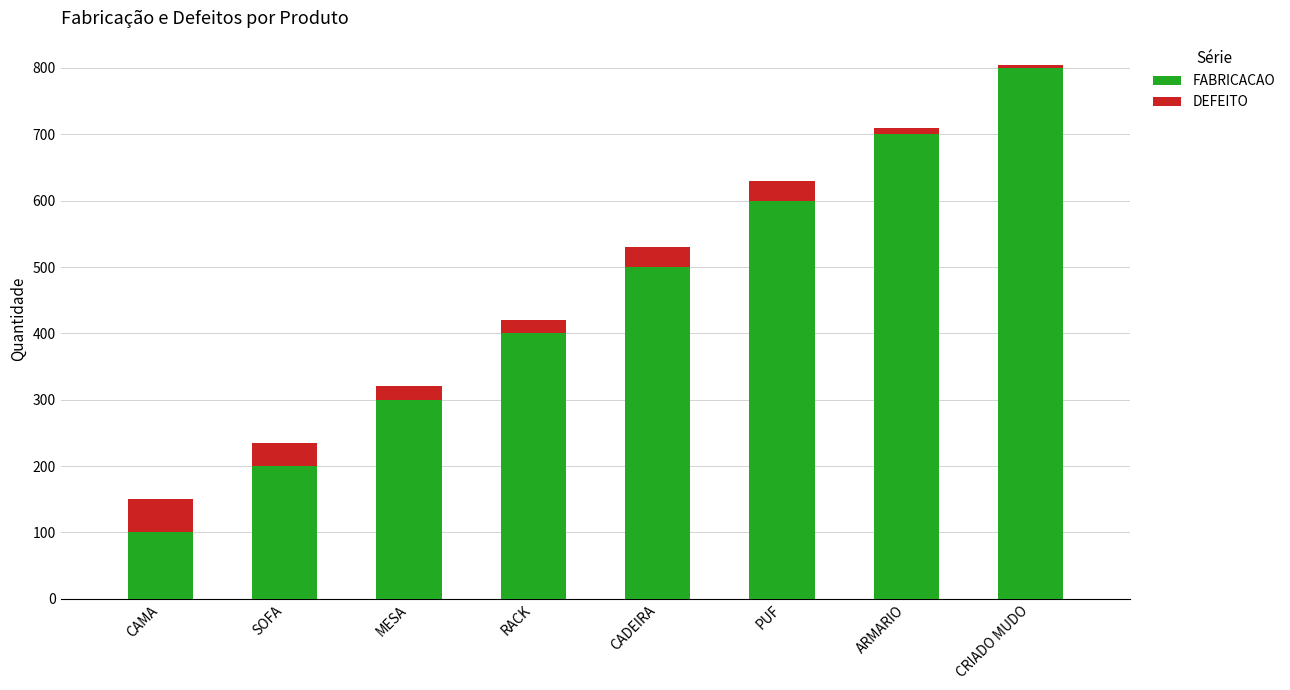

Count the number of data series in this chart.

2